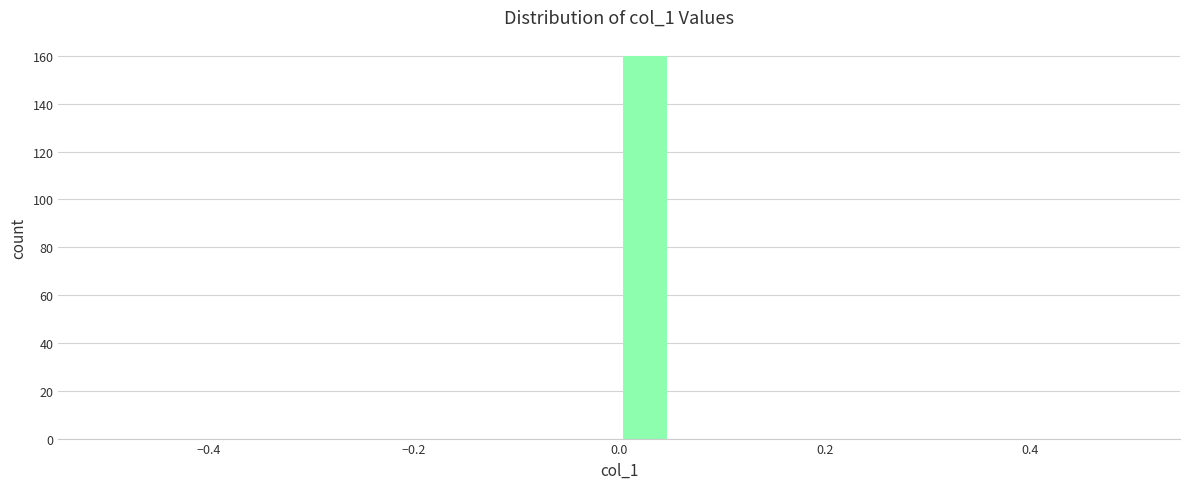

Read against the x-axis, roughly where is the centre of the tallest bar?

0.02